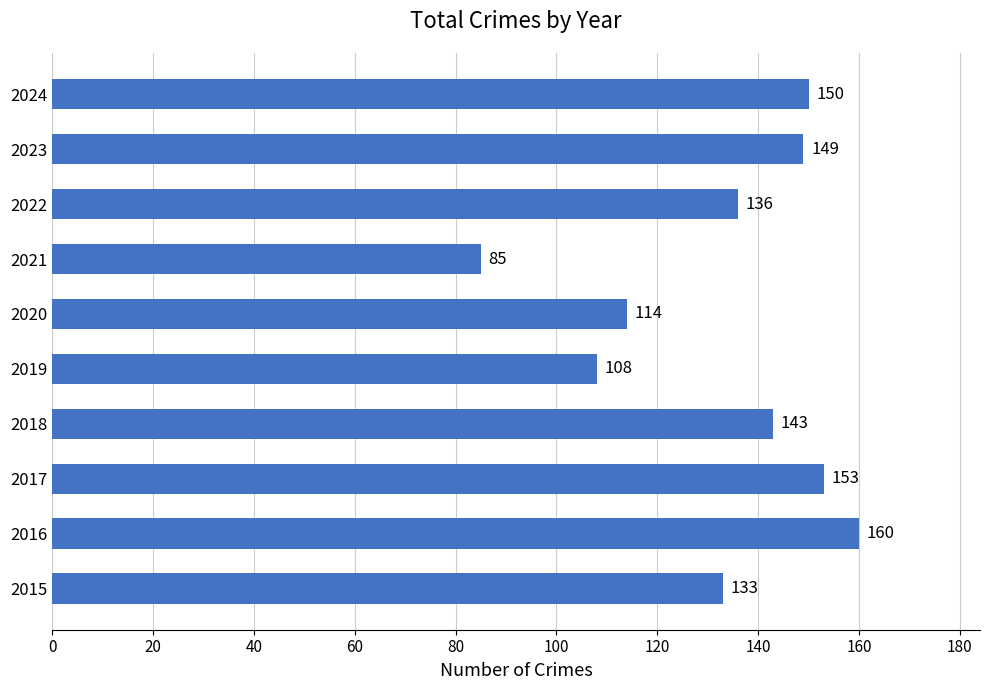

Between 2019 and 2023, which is larger?

2023